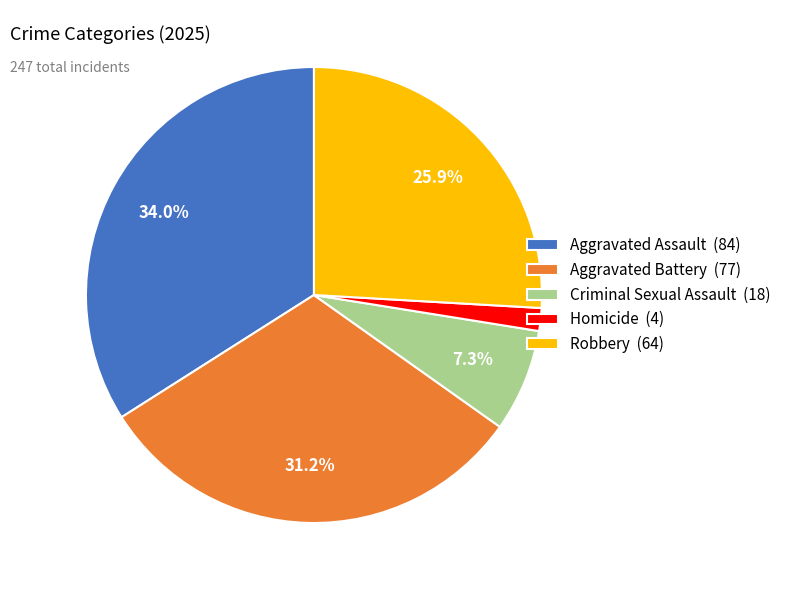

Rank the categories by value from highest to lowest.

Aggravated Assault, Aggravated Battery, Robbery, Criminal Sexual Assault, Homicide